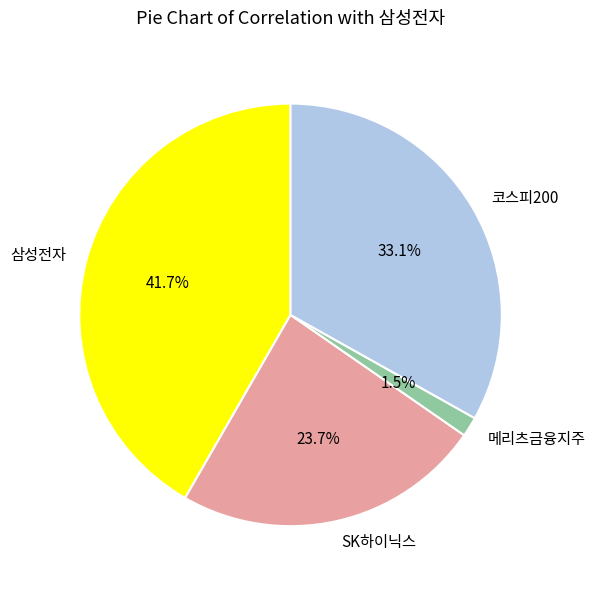

Between 메리츠금융지주 and 삼성전자, which is larger?

삼성전자